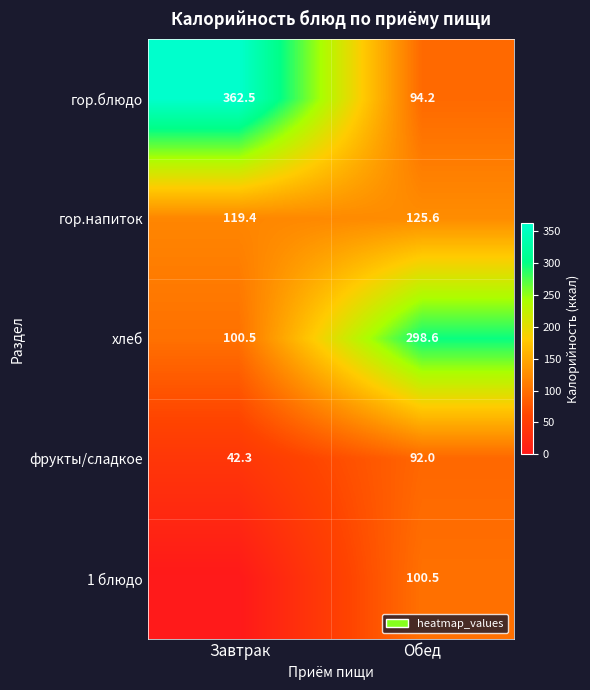

Is the value of гор.блюдо at Завтрак greater than the value of гор.напиток at Завтрак?

Yes